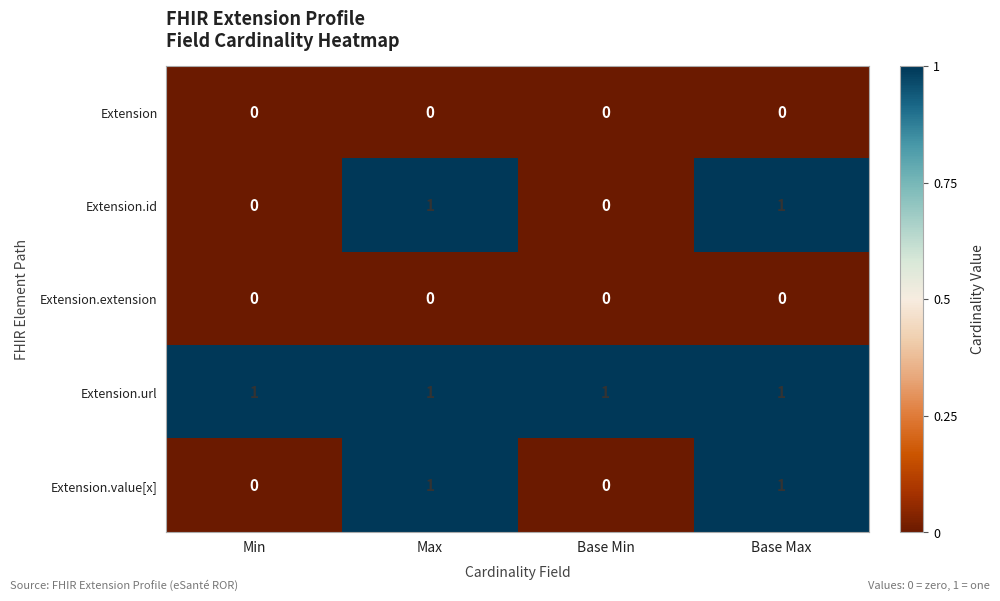

Reading left to right, list all the values displayed in this chart.

Extension: Min=0	Max=0	Base Min=0	Base Max=0
Extension.id: Min=0	Max=1	Base Min=0	Base Max=1
Extension.extension: Min=0	Max=0	Base Min=0	Base Max=0
Extension.url: Min=1	Max=1	Base Min=1	Base Max=1
Extension.value[x]: Min=0	Max=1	Base Min=0	Base Max=1